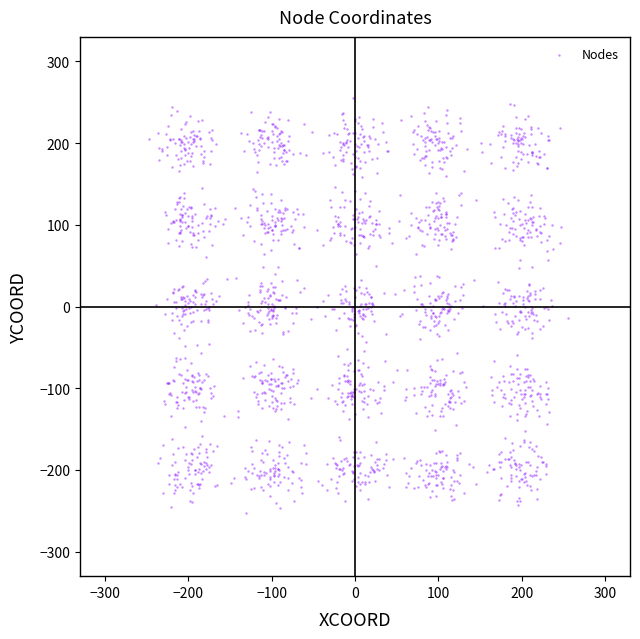

What is the range of Y values (max minus min)?

508.1